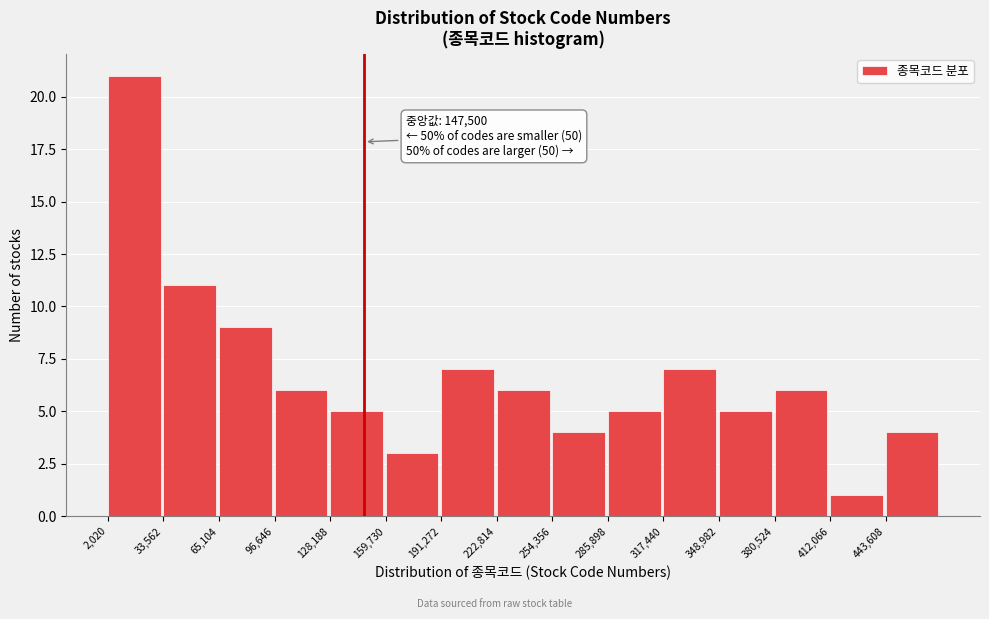

Which range on the x-axis has the tallest bar?

0 to 35000